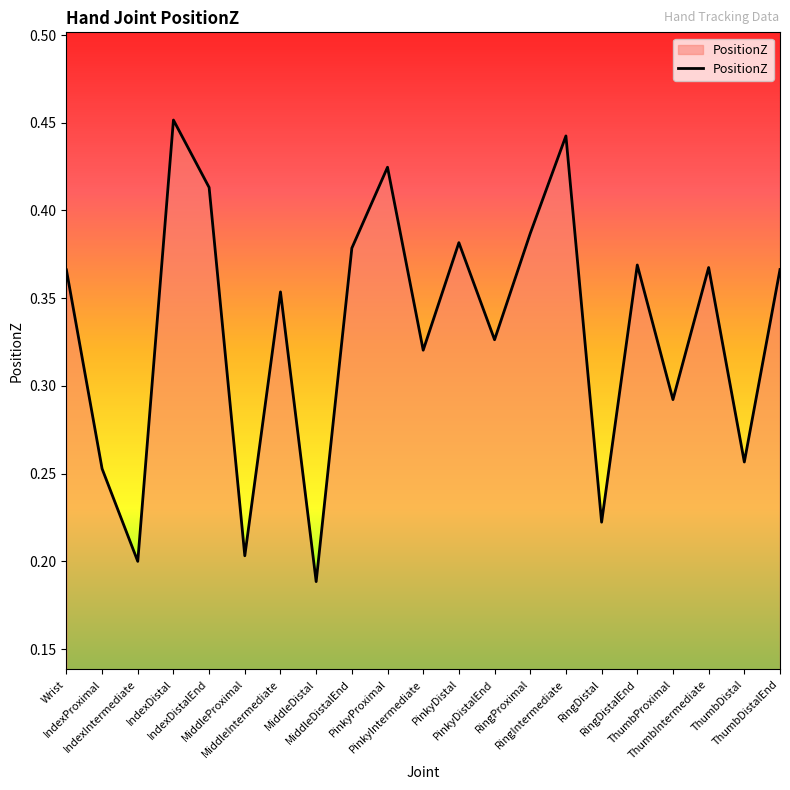

Reading left to right, transcribe all the data shown in this chart.

0.4	0.3	0.2	0.5	0.4	0.2	0.4	0.2	0.4	0.4	0.3	0.4	0.3	0.4	0.4	0.2	0.4	0.3	0.4	0.3	0.4